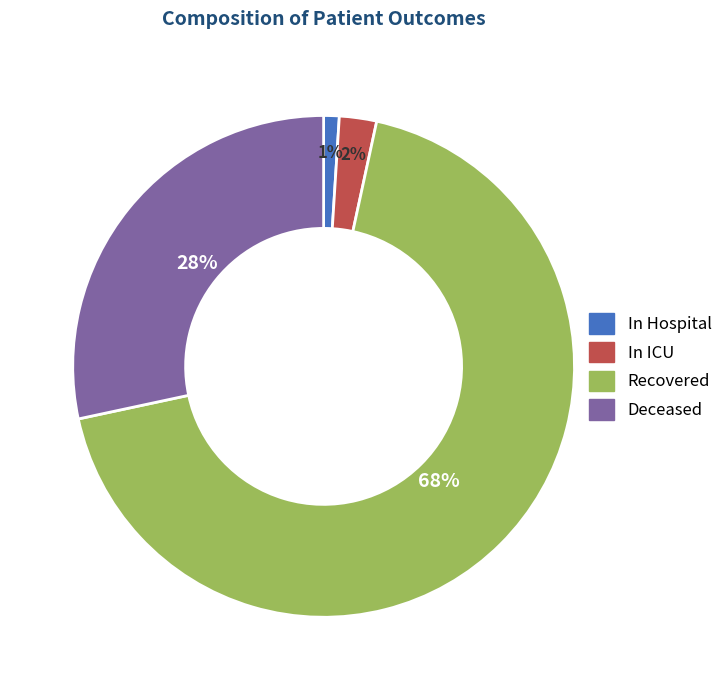

Count the number of slices in the pie.

4